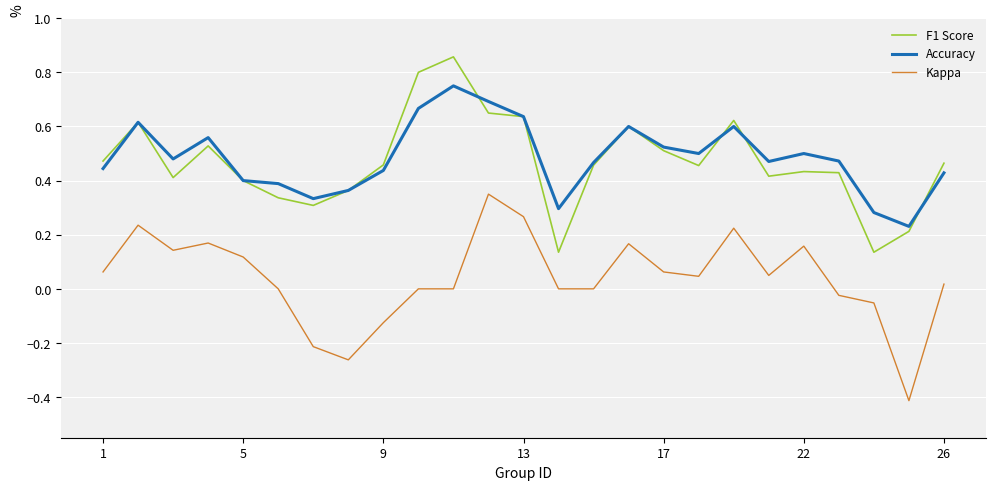

At how many categories does at least one series exceed 0?

25